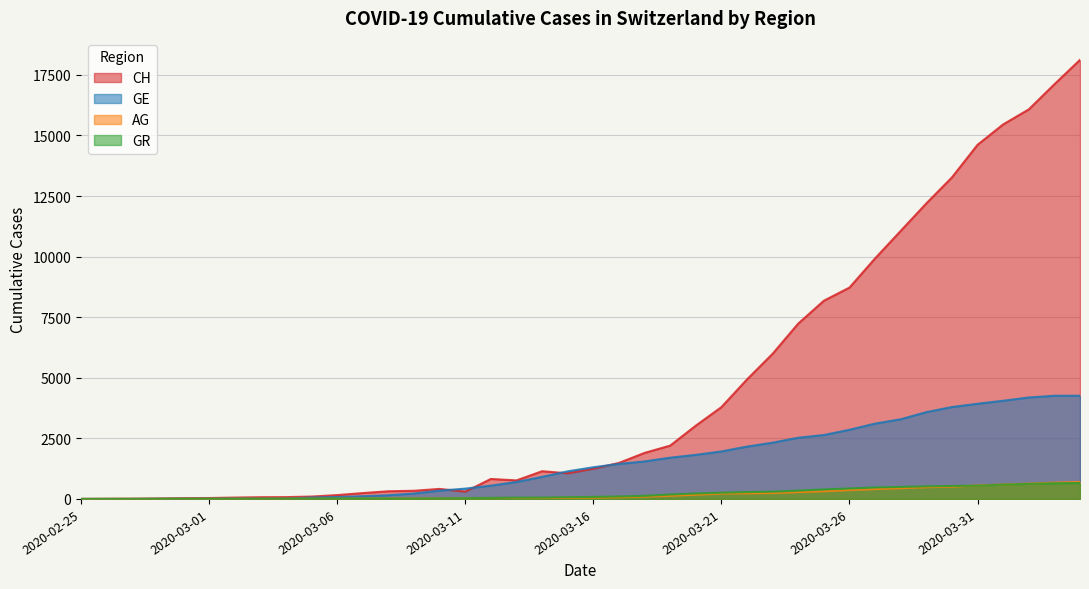

Which label corresponds to the smallest value in the chart?

2020-02-25